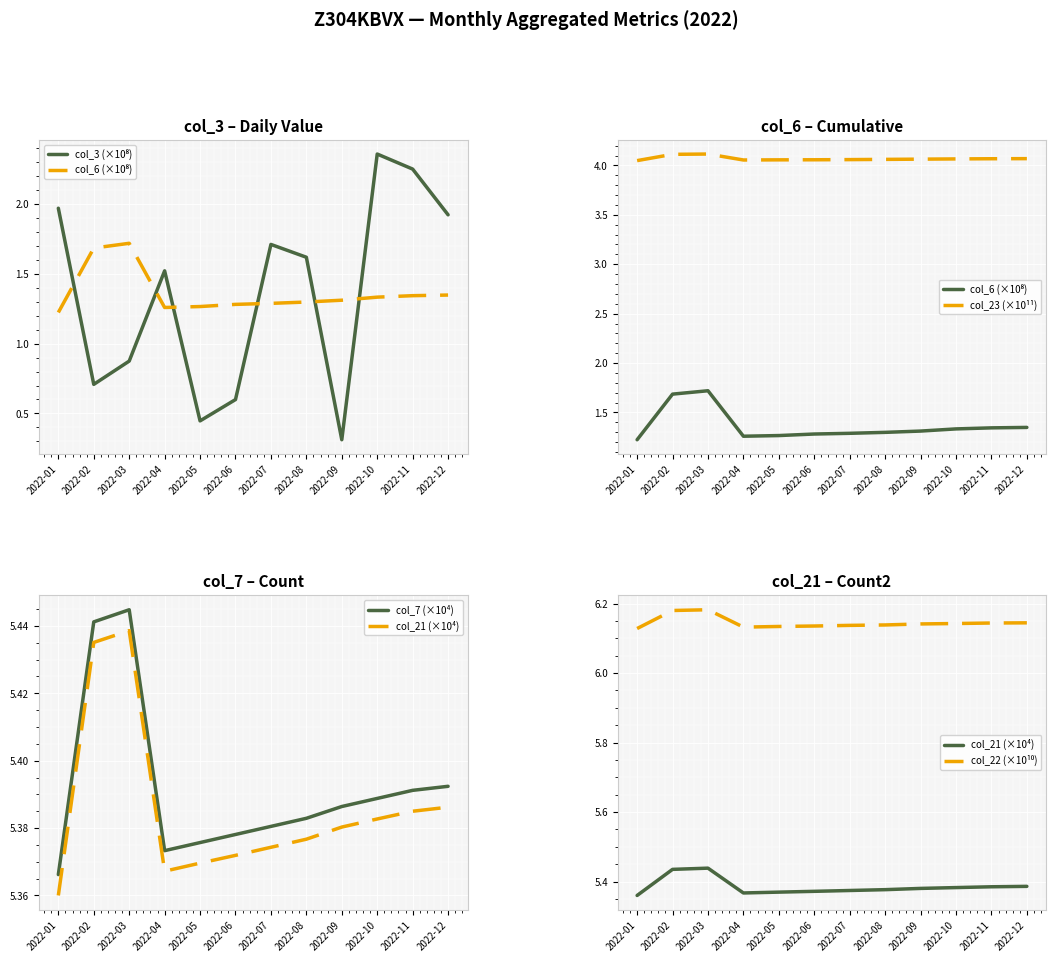

What are all the series names shown in the legend?

col_3 (×10⁸), col_6 (×10⁸), col_23 (×10¹¹), col_7 (×10⁴), col_21 (×10⁴), col_22 (×10¹⁰)